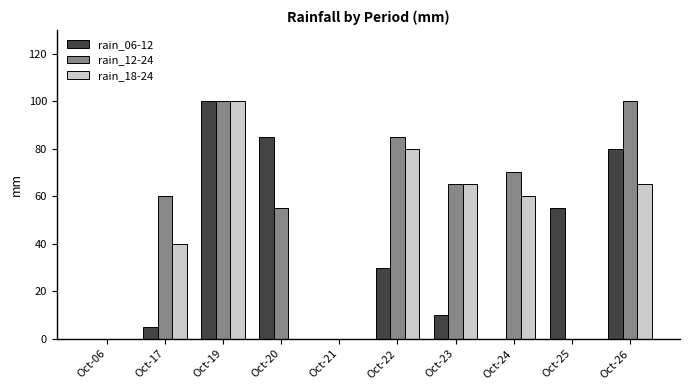

At which category is the sum across all series the highest?

Oct-19